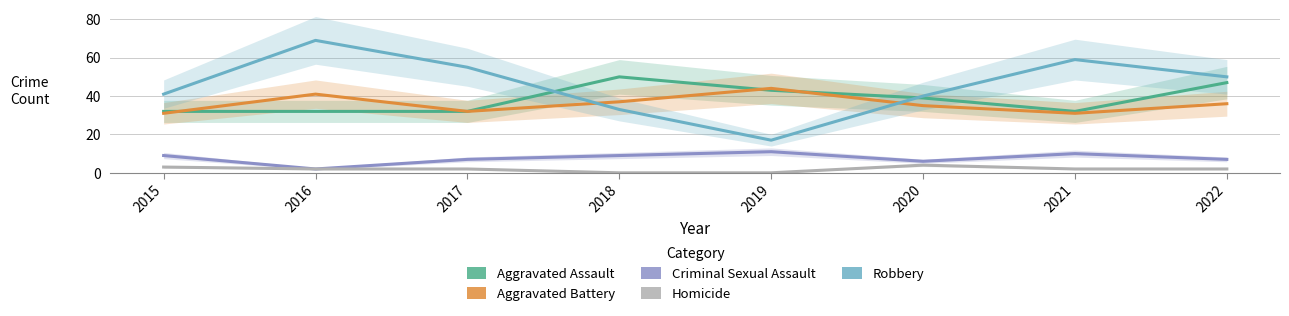

What is the difference between the maximum and second lowest values in the Aggravated Assault series?

18